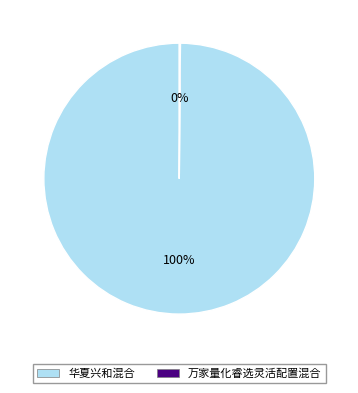

True or false: 华夏兴和混合 accounts for 87% of the total.

False